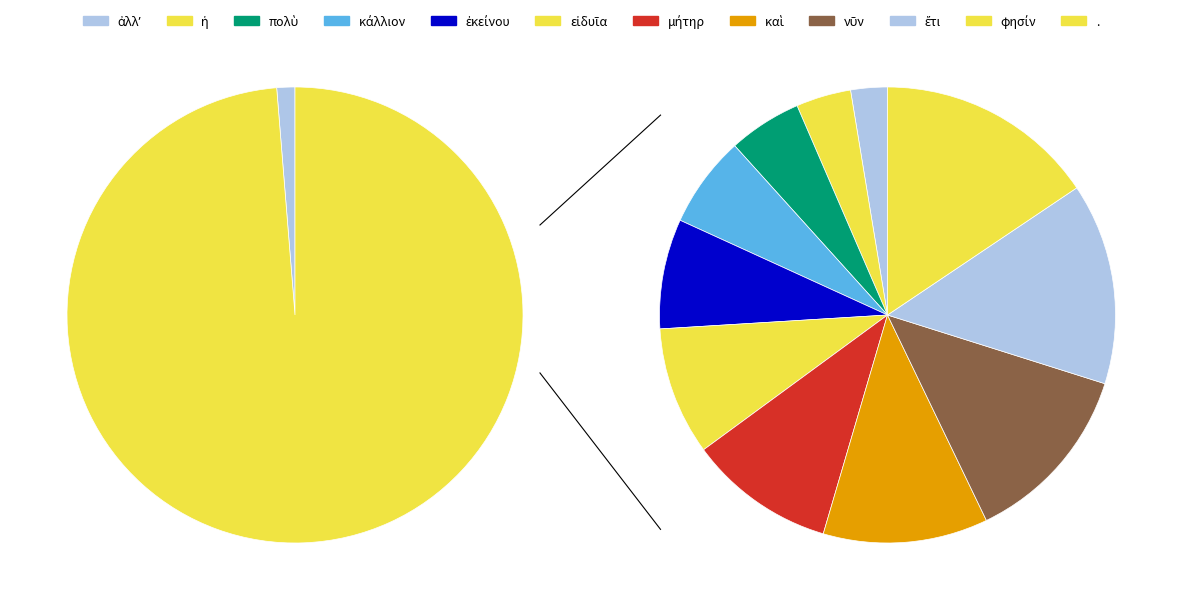

Does any single category account for the majority?

No